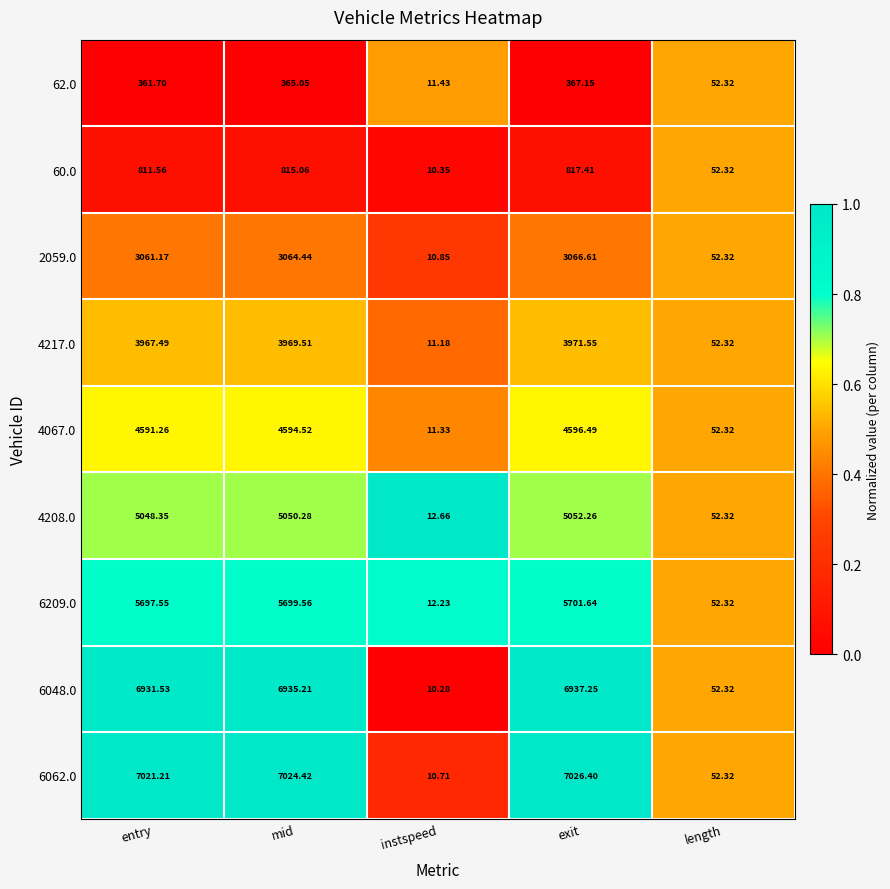

Which series has the largest total across all categories?

6062.0